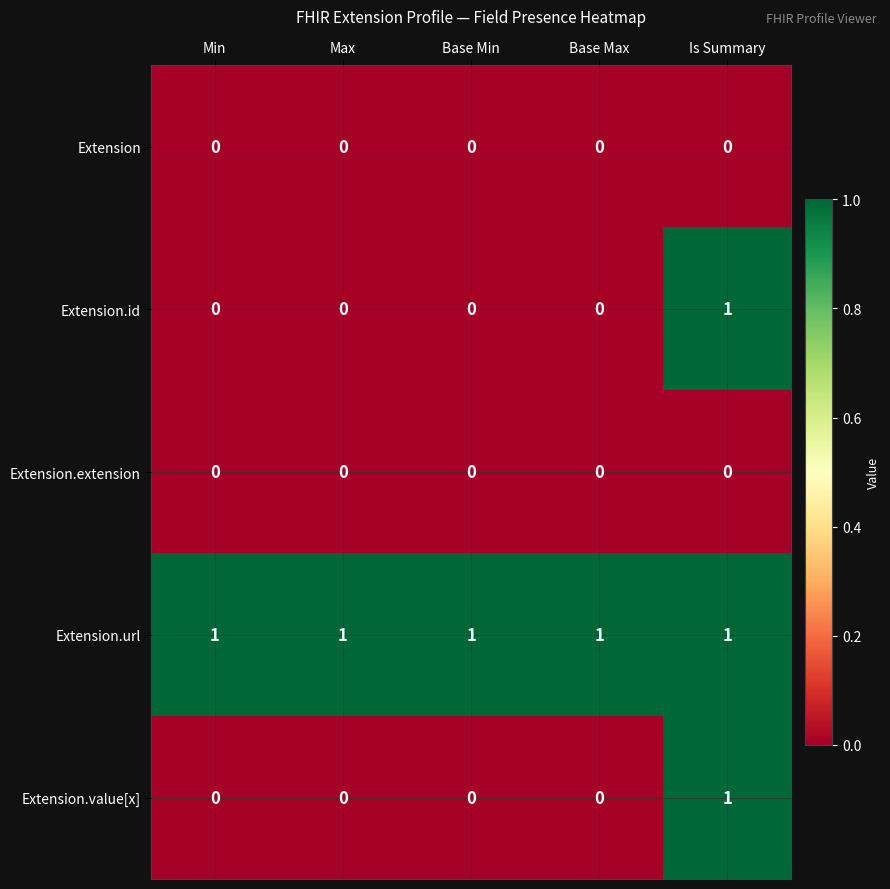

At how many categories does at least one series exceed 0?

5